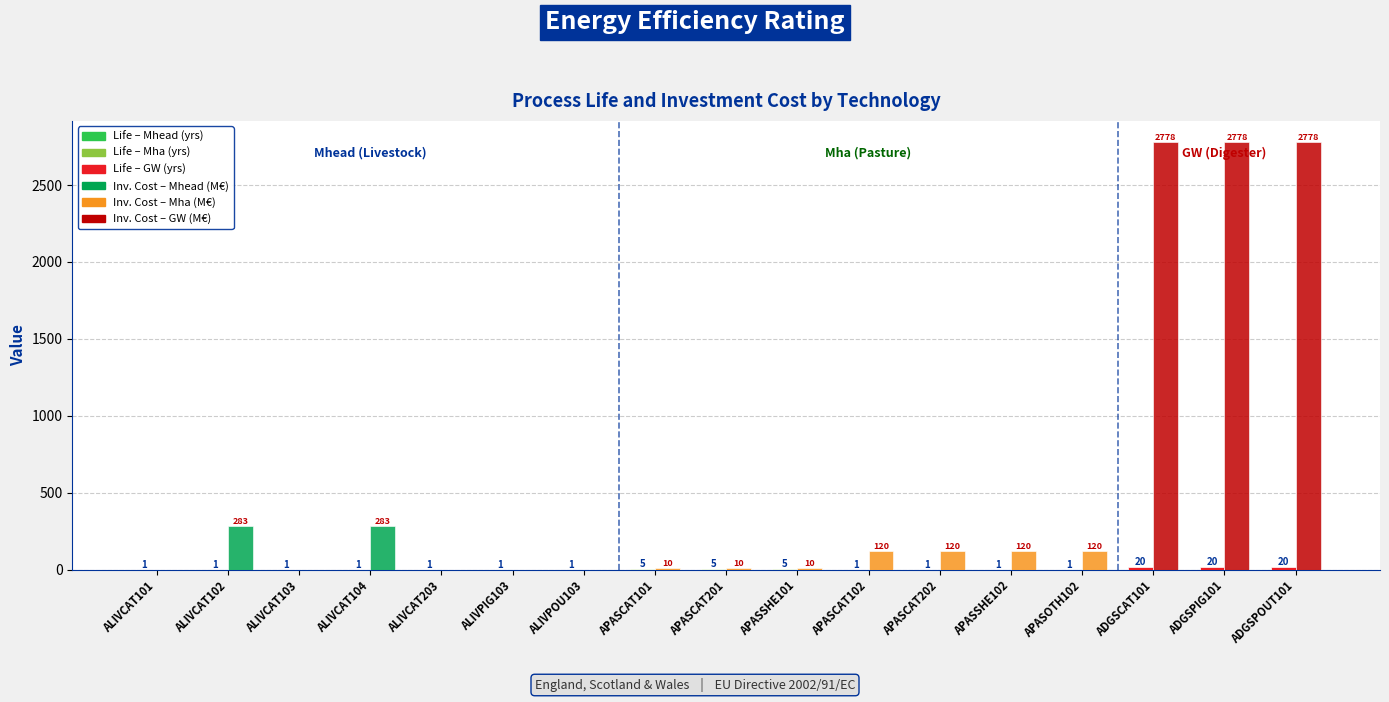

How many categories are shown in the chart?

17